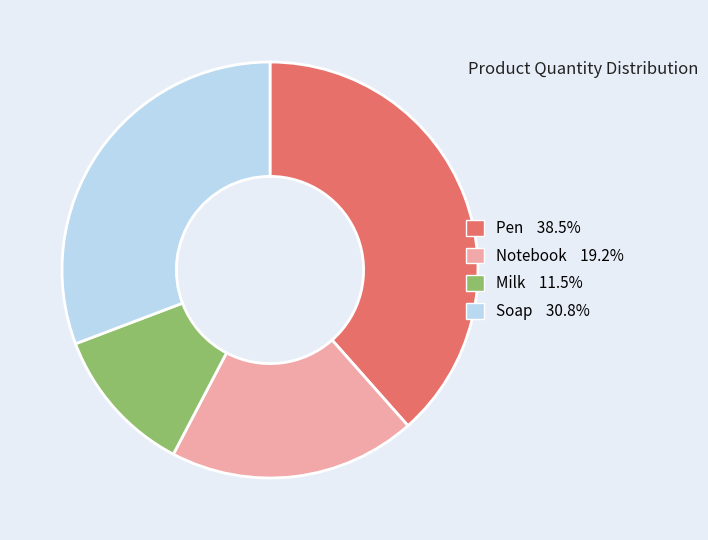

How many segments does this pie chart have?

4